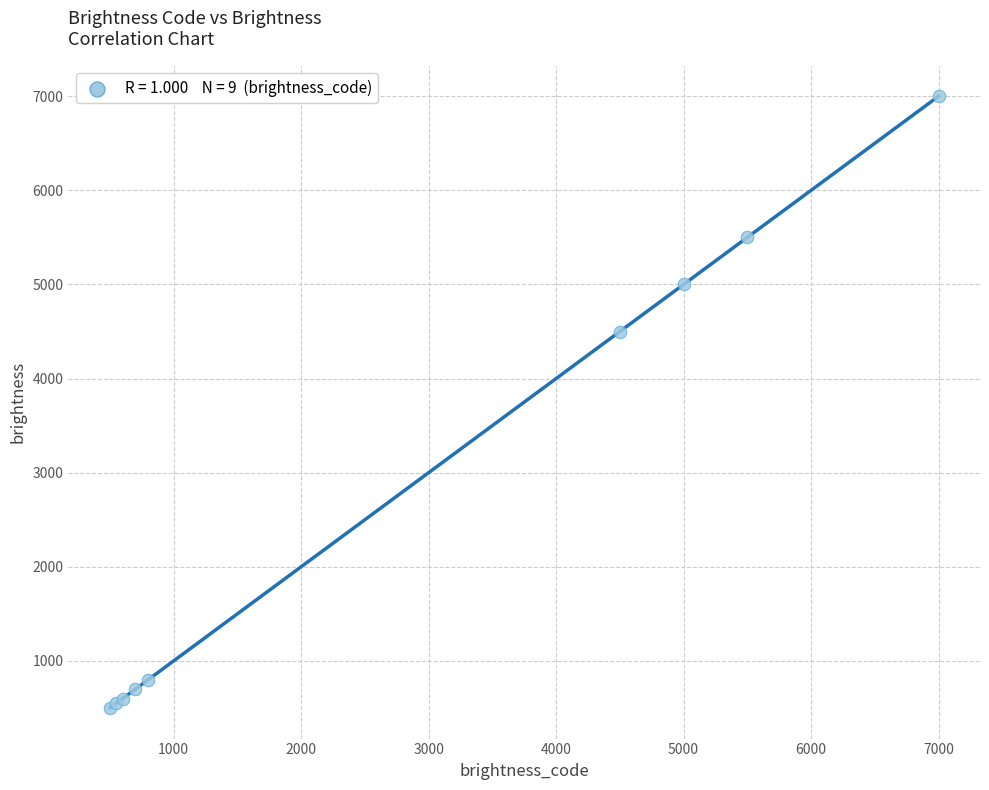

What Y value in the scatter plot is closest to 3750?

4500